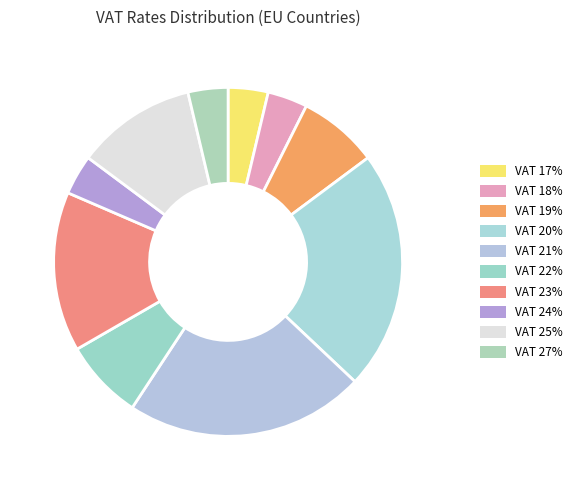

How many segments does this pie chart have?

10